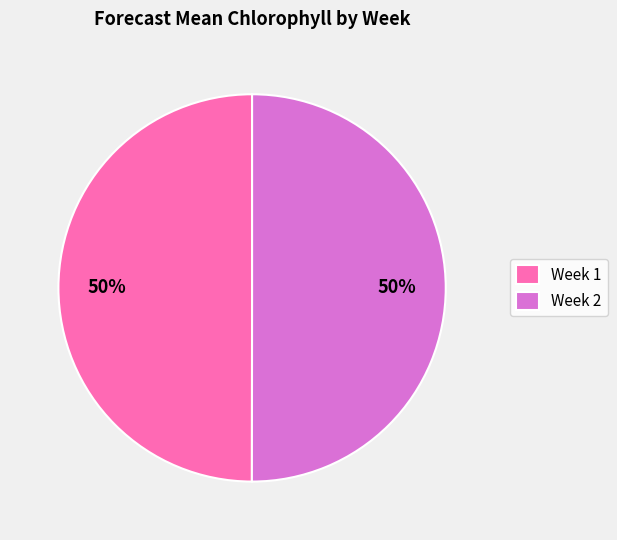

Is it true that Week 1 is 57% of the pie?

False